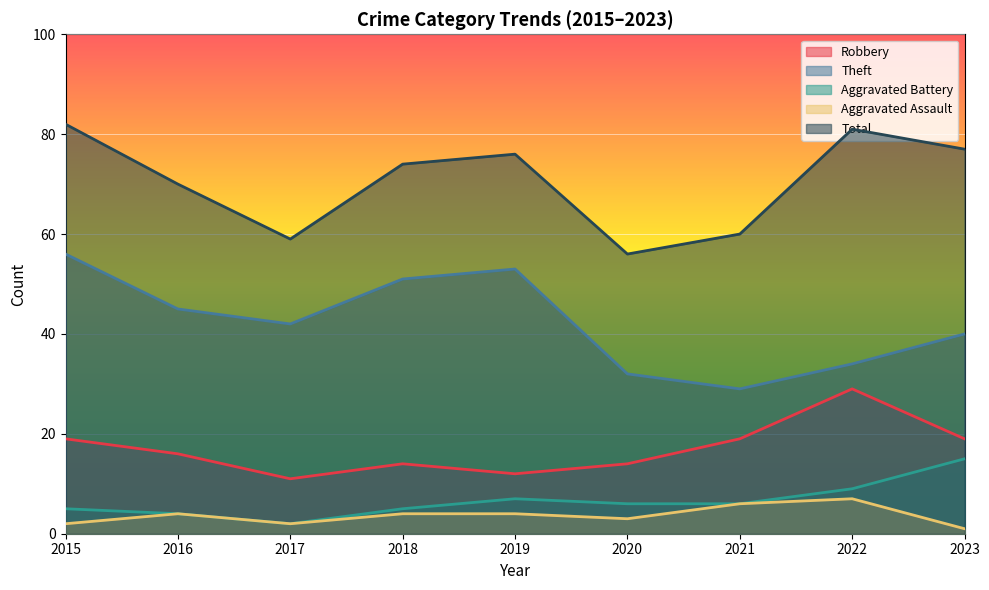

List the series in order of their peak value, highest first.

Total, Theft, Robbery, Aggravated Battery, Aggravated Assault